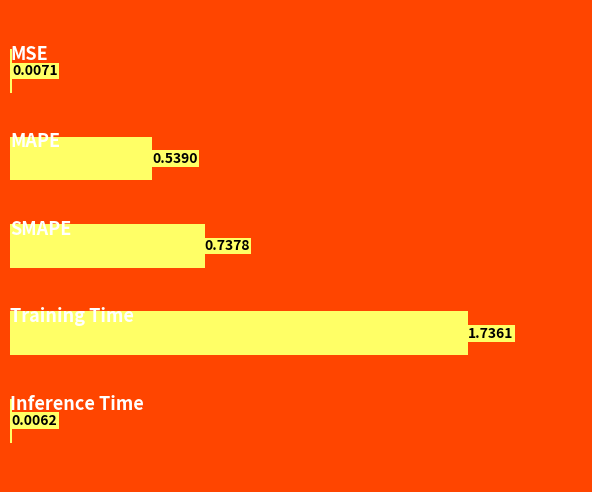

How many distinct data groups are displayed?

1